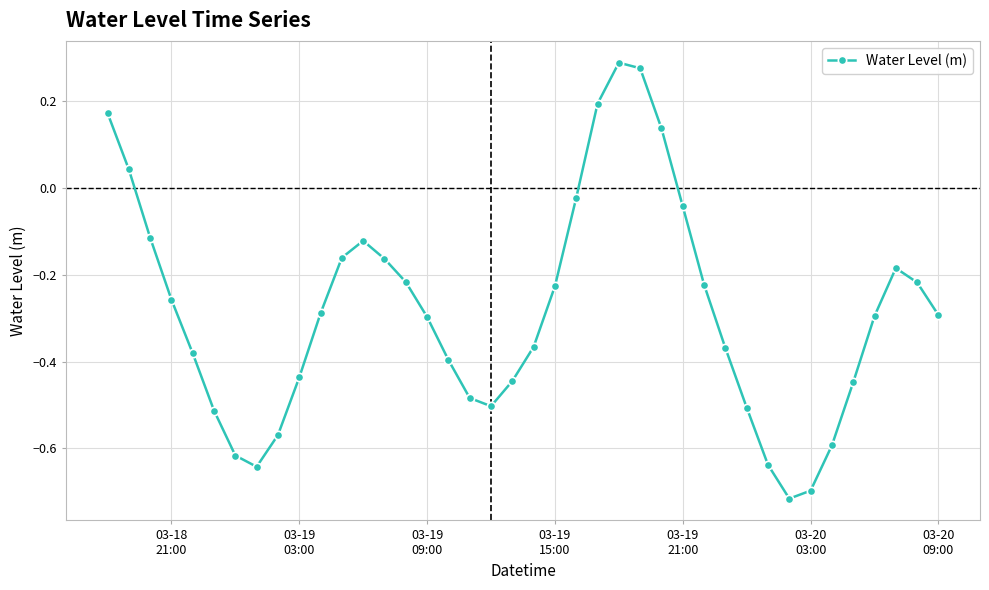

How many points are lower than both their immediate neighbors (excluding endpoints)?

3